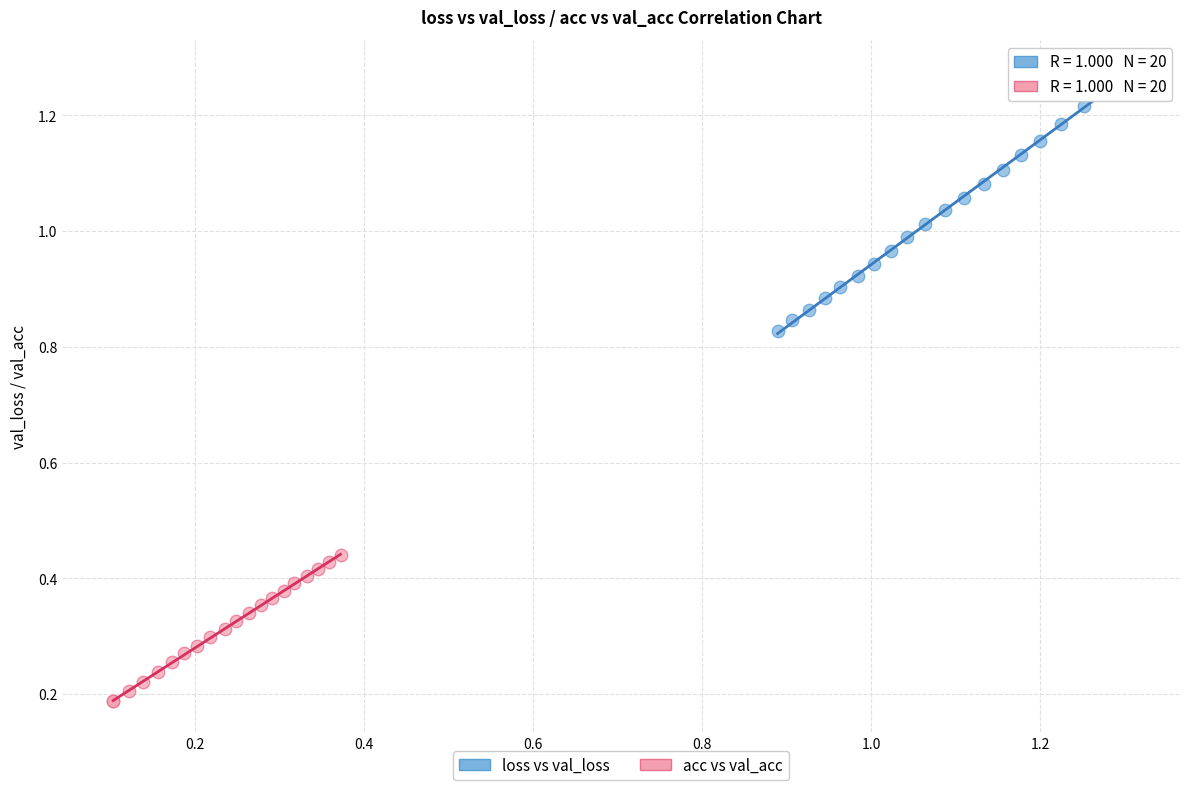

Which series reaches the minimum Y coordinate?

acc vs val_acc